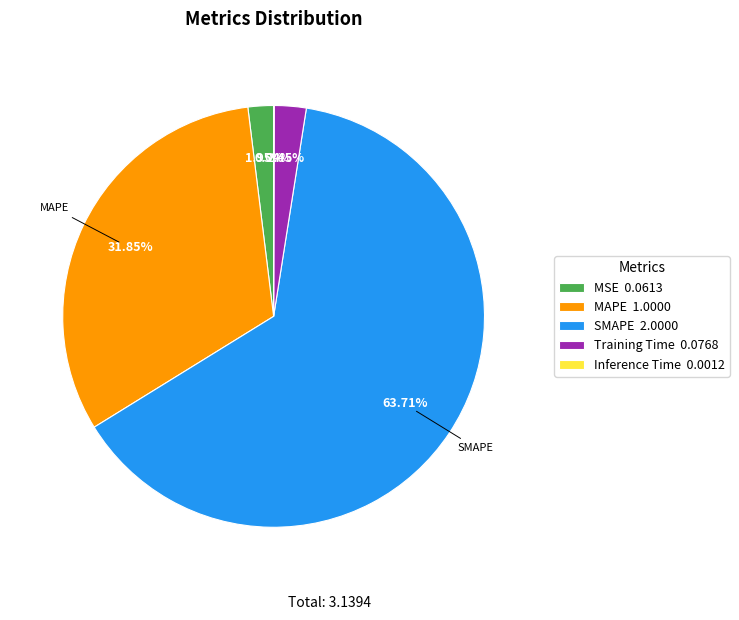

Is the sum of MSE 0.0613 and SMAPE 2.0000 greater than half?

Yes